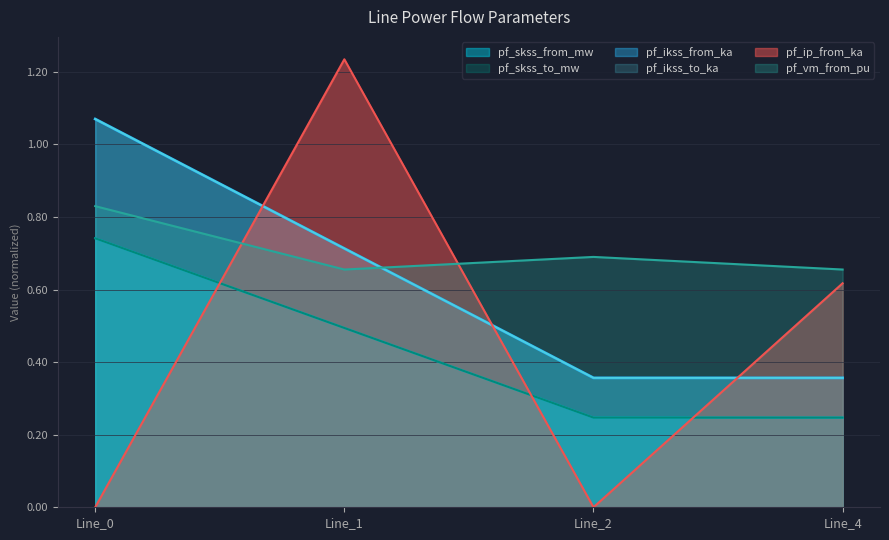

Does the chart have visible grid lines?

Yes